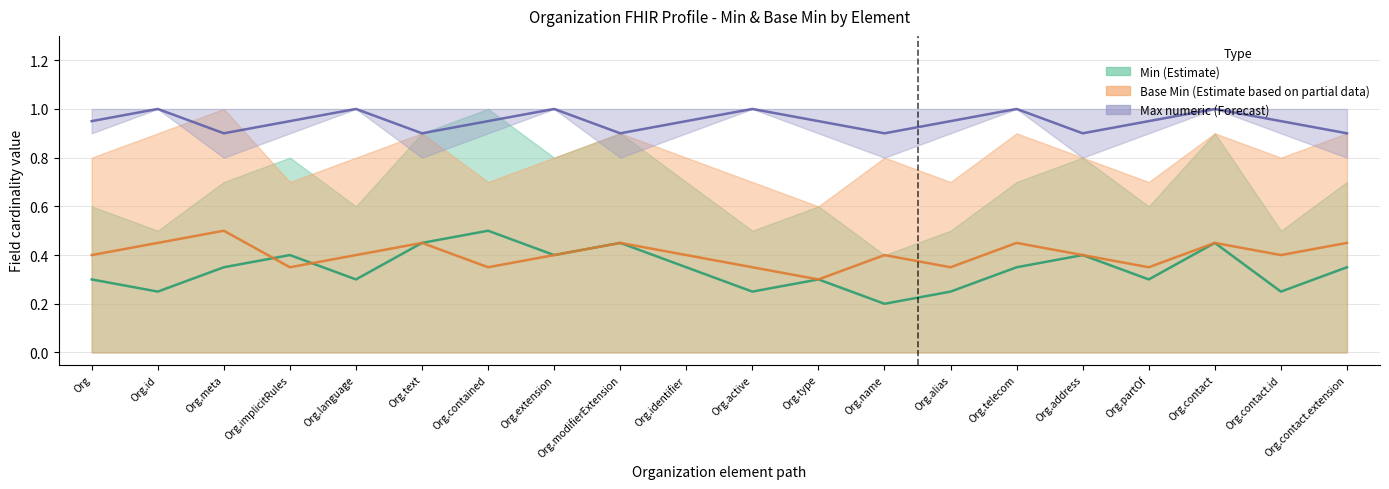

What value does the Max numeric (Forecast) series have at Organization.contact?

1